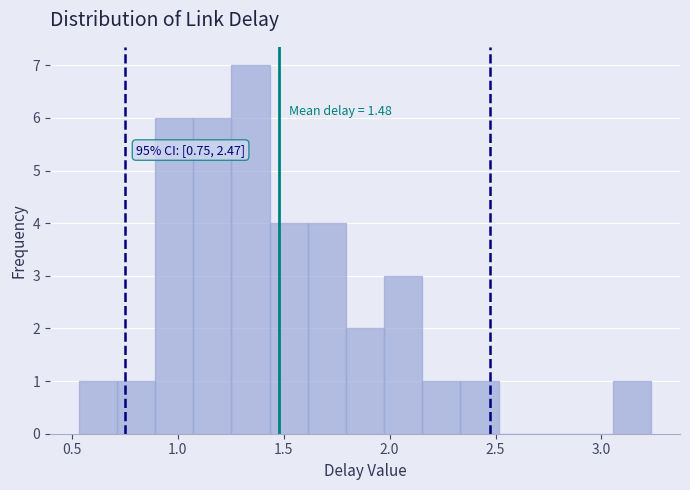

Around what value on the x-axis is the tallest bar? Give the approximate position of its centre, as read against the axis.

1.35